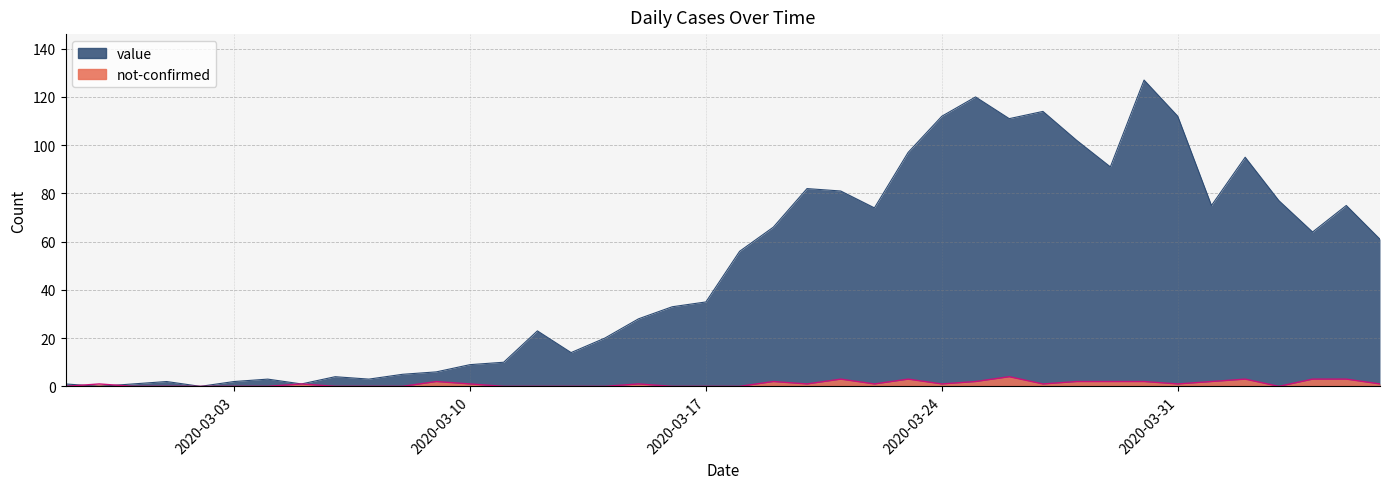

Reading right to left, list all the values displayed in this chart.

value: 61	75	64	77	95	75	112	127	91	102	114	111	120	112	97	74	81	82	66	56	35	33	28	20	14	23	10	9	6	5	3	4	1	3	2	0	2	1	0	1
not-confirmed: 1	3	3	0	3	2	1	2	2	2	1	4	2	1	3	1	3	1	2	0	0	0	1	0	0	0	0	1	2	0	0	0	1	0	0	0	0	0	1	0